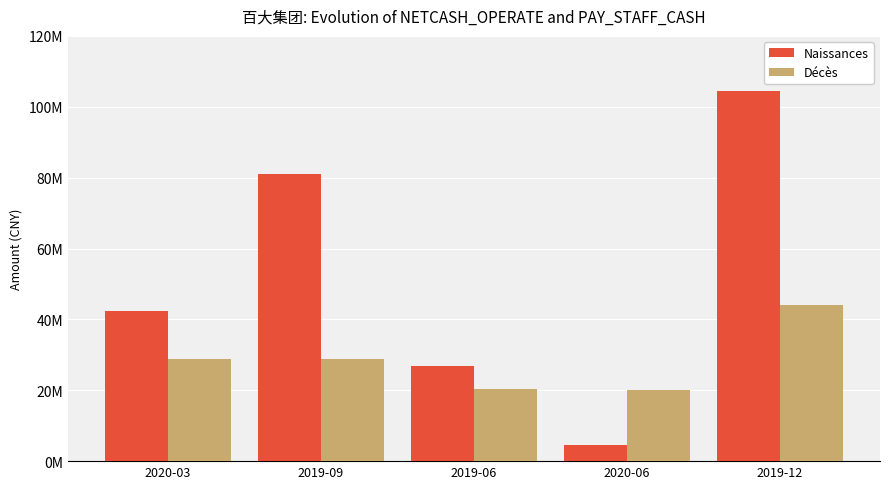

What is the value of the Naissances bar at the 2nd from the left?

81013805.3